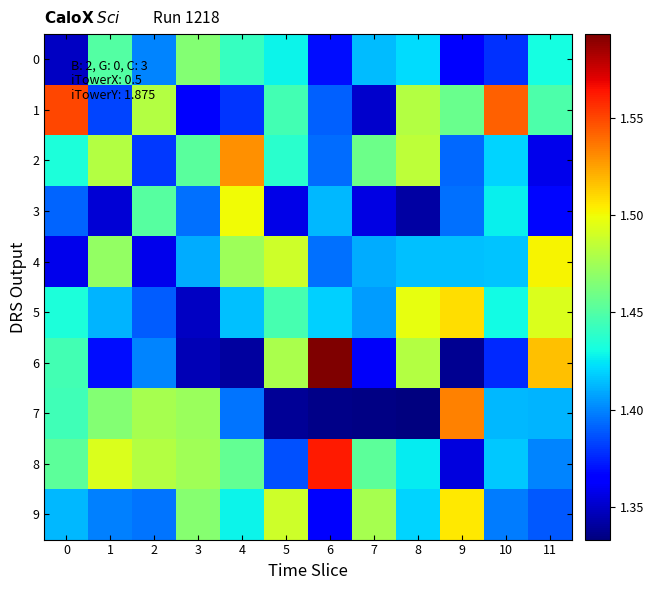

What is the spread (max minus min) of values at 3?

0.1